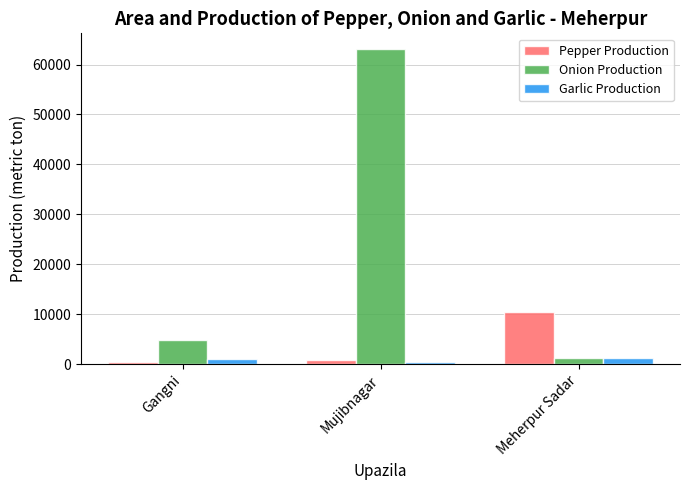

Which series has the largest range (max minus min)?

Onion Production